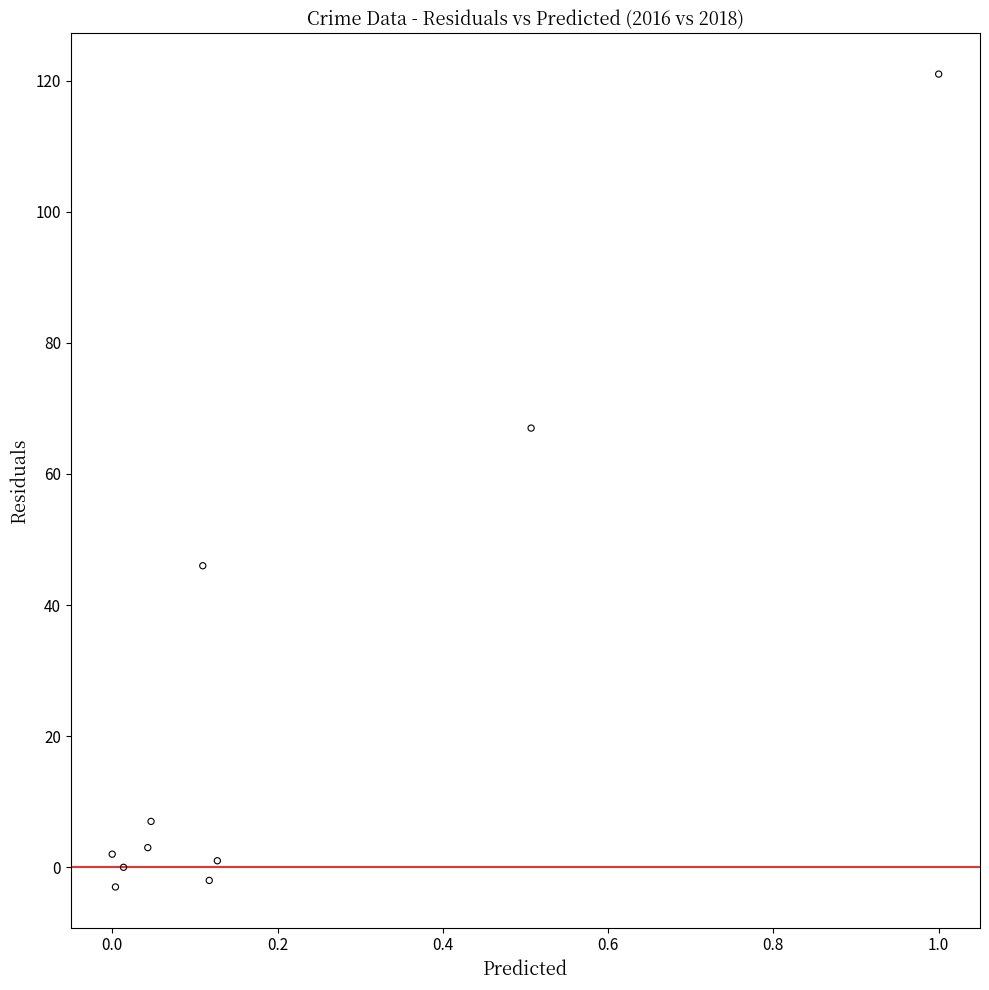

What is the average Y value?

24